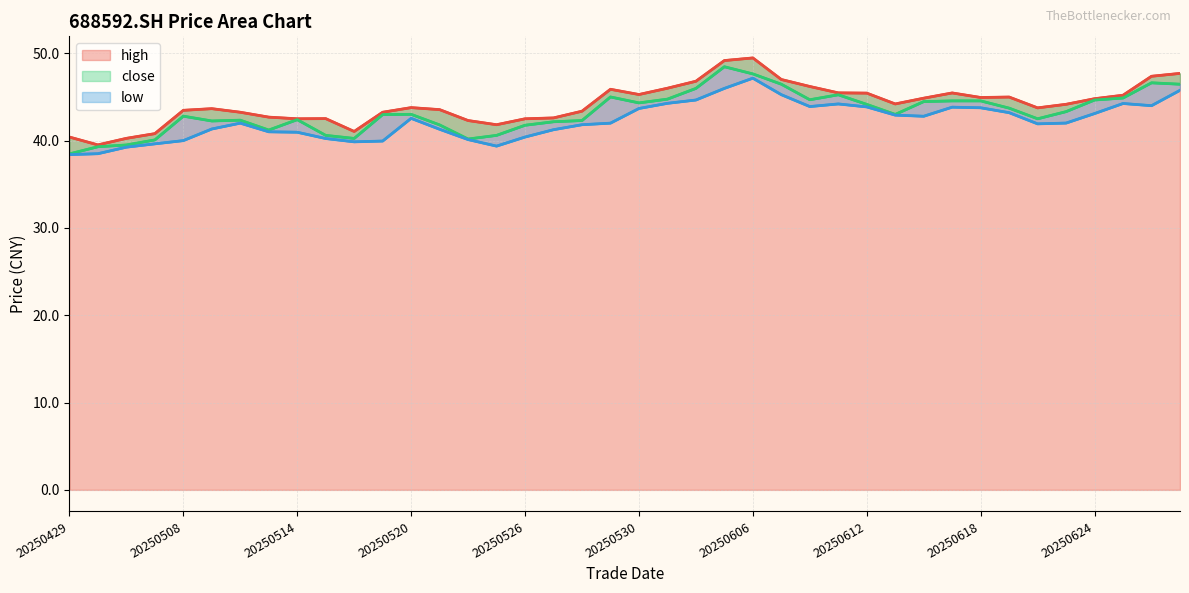

True or false: high and low intersect in this chart.

False